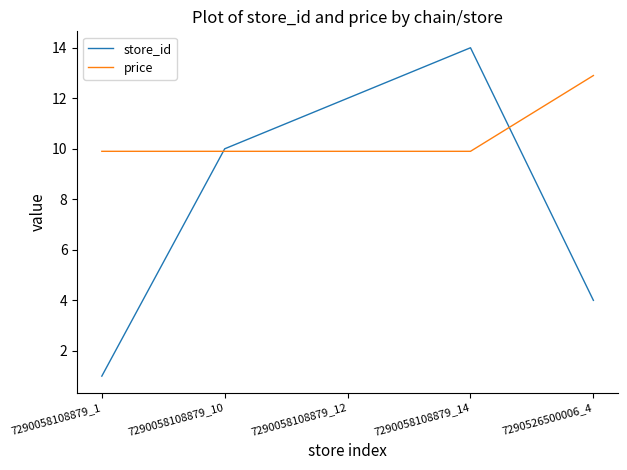

List the series in order of their peak value, lowest first.

price, store_id